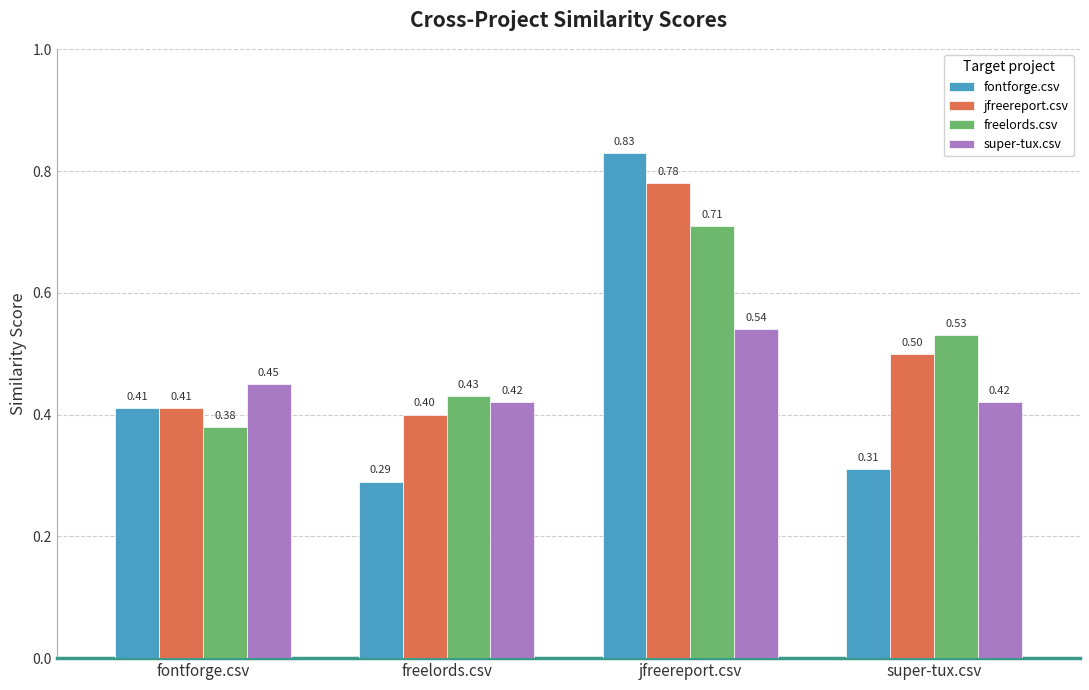

How many bars are there in total?

16